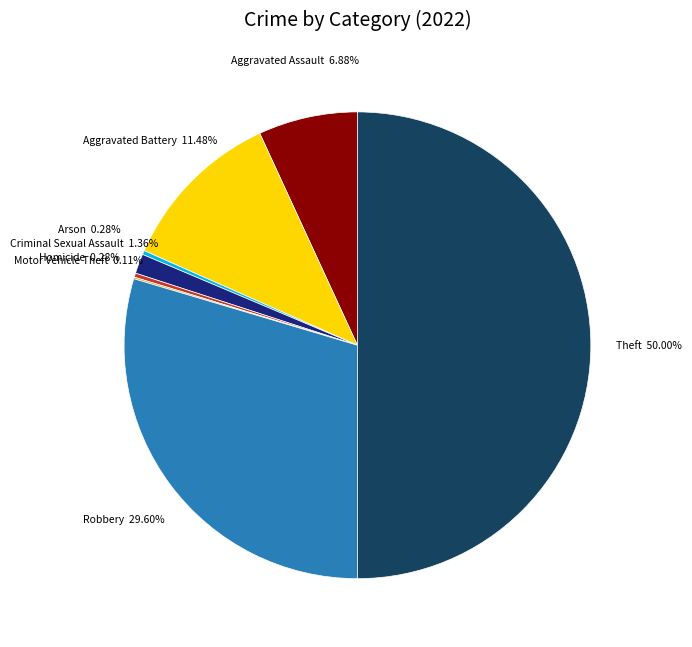

Is Aggravated Assault the majority of the pie?

No